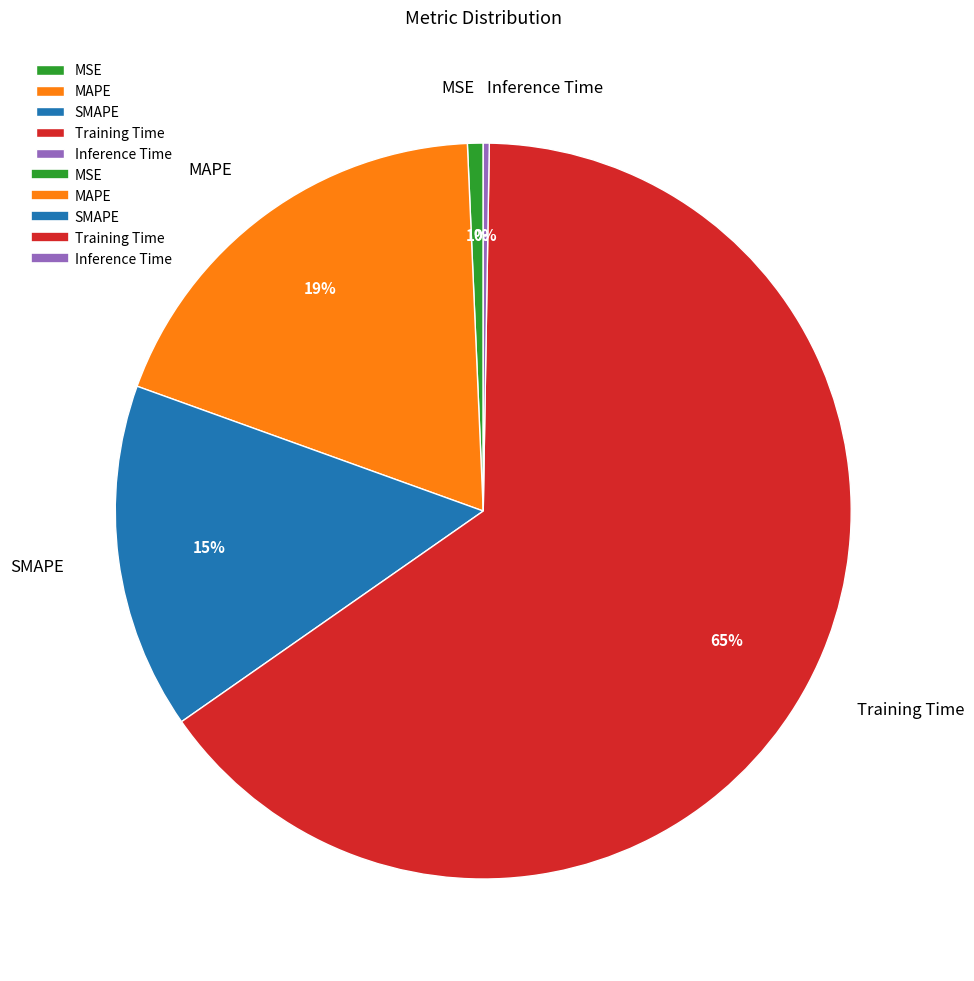

Is it true that MAPE is 13% of the pie?

False